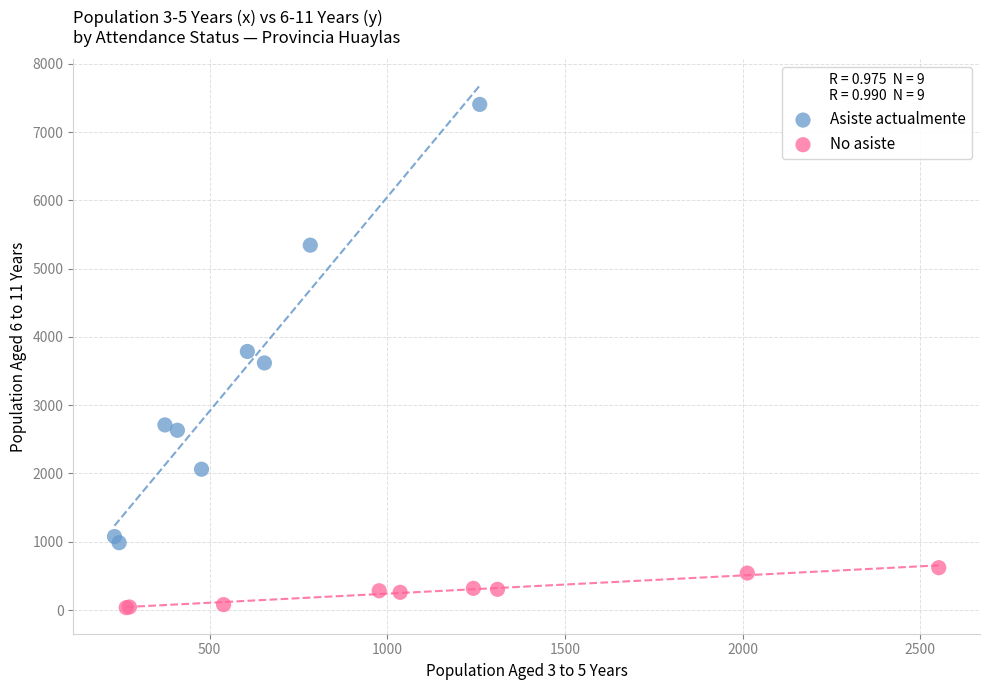

Which series reaches the maximum Y coordinate?

Asiste actualmente